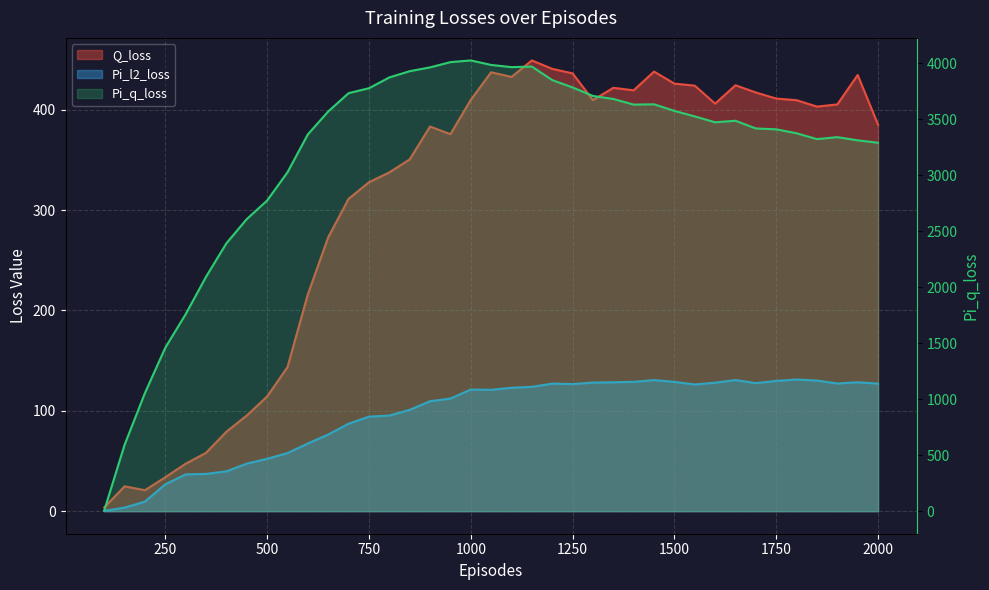

Is it true that Pi_q_loss equals 2609.5 at 450?

True